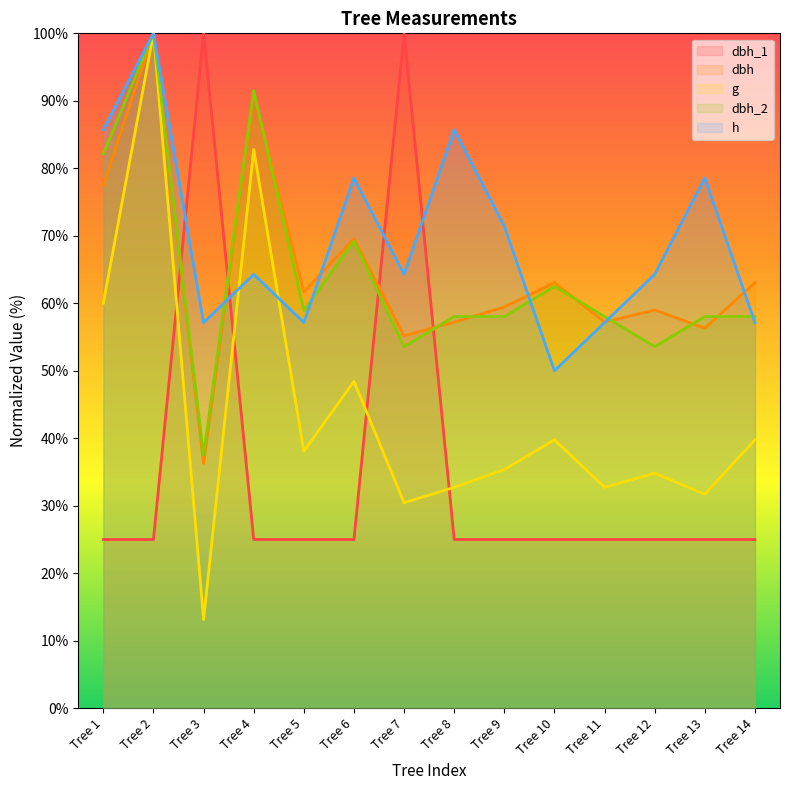

In g, how many points are higher than both neighbors (excluding endpoints)?

5